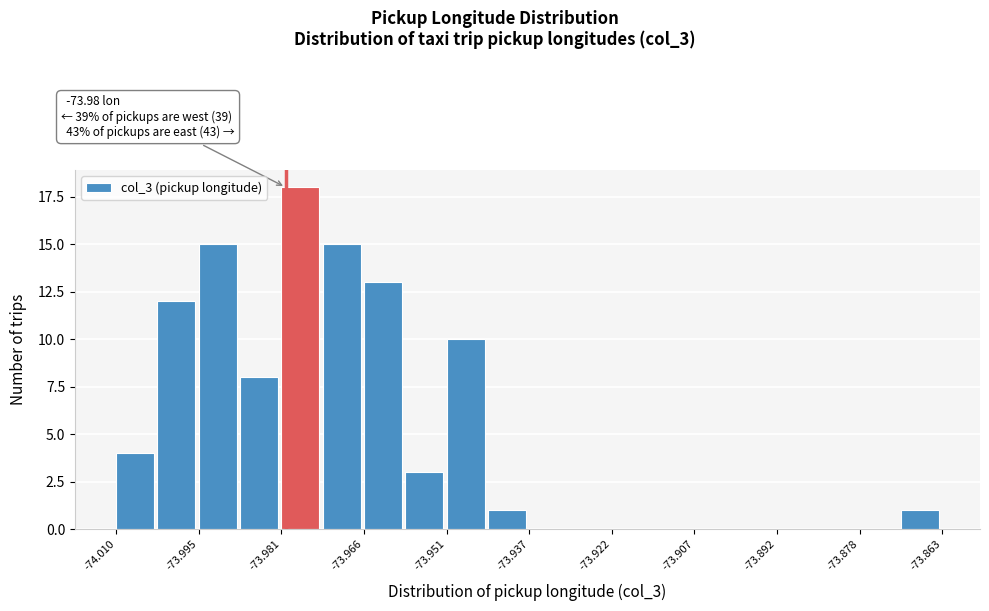

Around what value on the x-axis is the tallest bar? Give the approximate position of its centre, as read against the axis.

-73.978